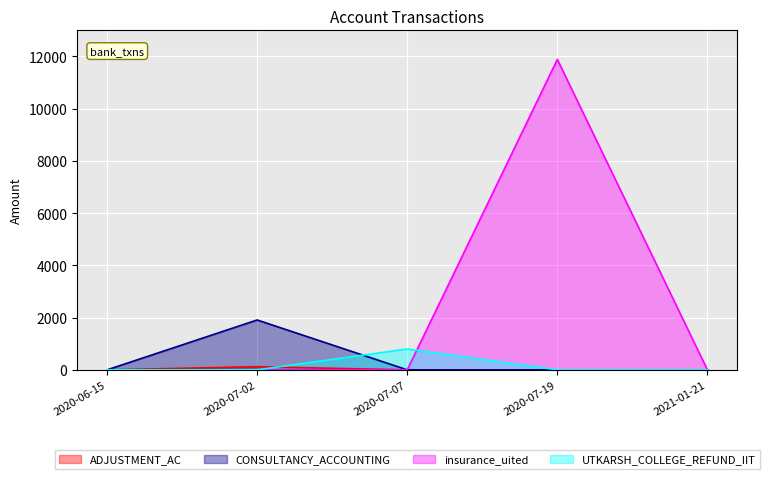

Is it true that ADJUSTMENT_AC equals 0.0 at 2020-06-15?

True